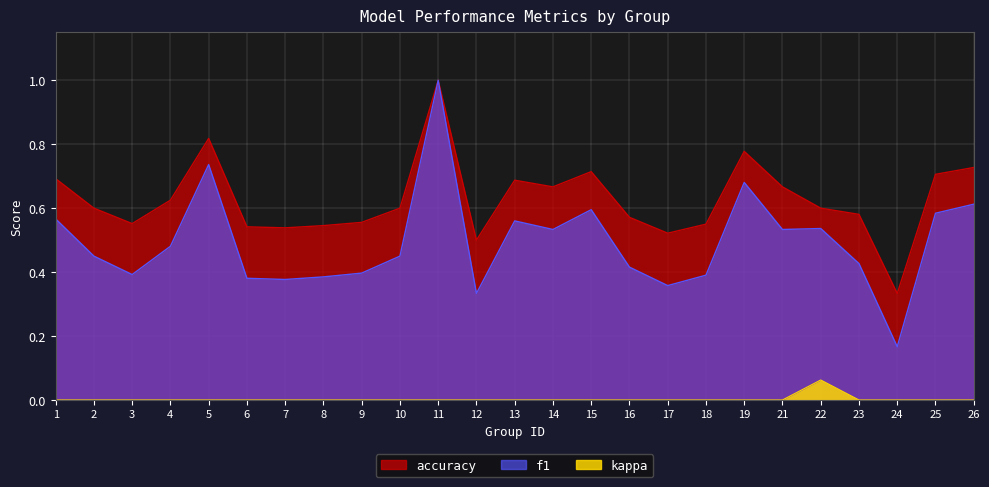

Reading right to left, list all the values displayed in this chart.

f1: 0.6	0.6	0.2	0.4	0.5	0.5	0.7	0.4	0.4	0.4	0.6	0.5	0.6	0.3	1.0	0.5	0.4	0.4	0.4	0.4	0.7	0.5	0.4	0.5	0.6
accuracy: 0.7	0.7	0.3	0.6	0.6	0.7	0.8	0.6	0.5	0.6	0.7	0.7	0.7	0.5	1.0	0.6	0.6	0.5	0.5	0.5	0.8	0.6	0.6	0.6	0.7
kappa: 0.0	0.0	0.0	0.0	0.1	0.0	0.0	0.0	0.0	0.0	0.0	0.0	0.0	0.0	0.0	0.0	0.0	0.0	0.0	0.0	0.0	0.0	0.0	0.0	0.0